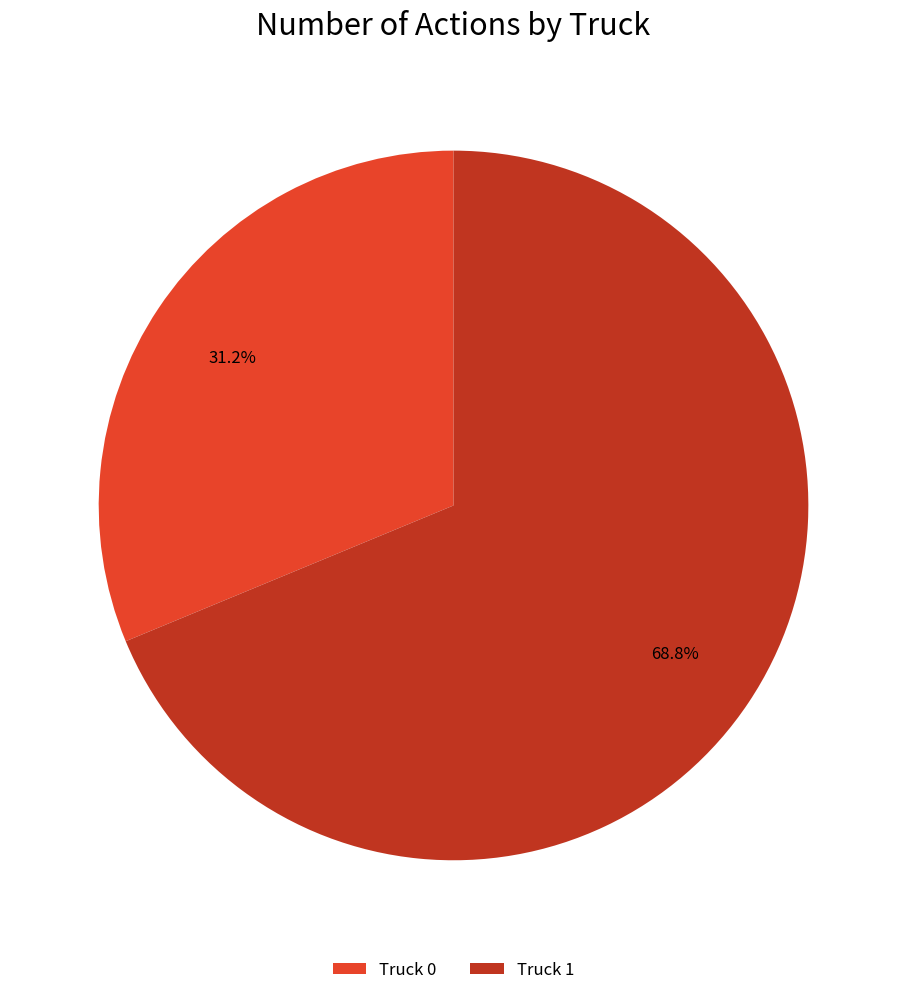

Which category has the smallest portion of the pie?

Truck 0